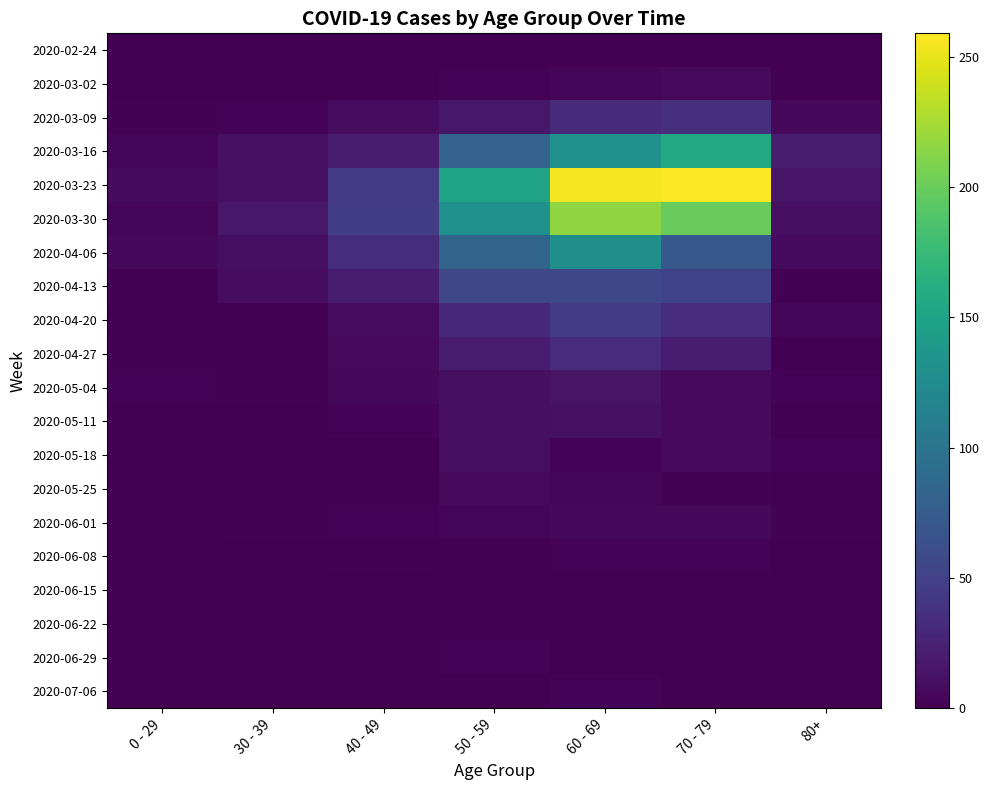

At how many categories does at least one series exceed 24?

4